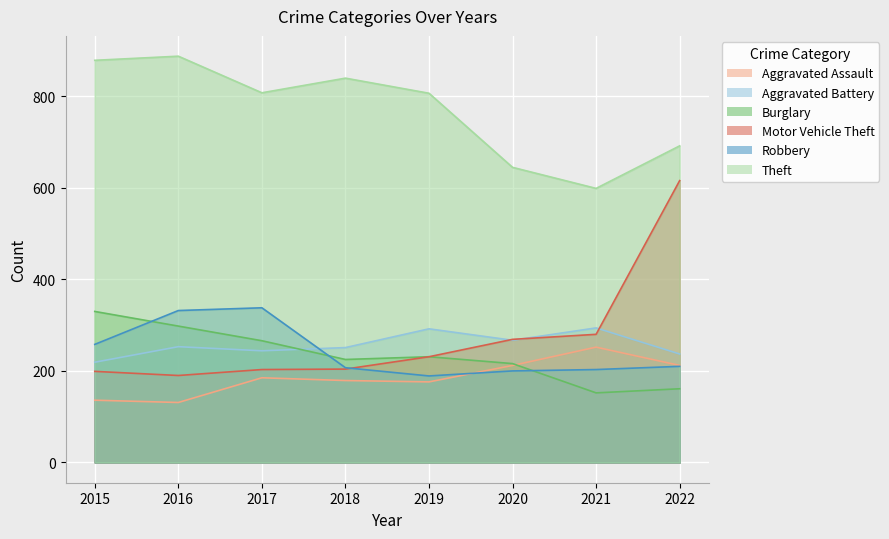

Which series has the widest spread of values?

Motor Vehicle Theft